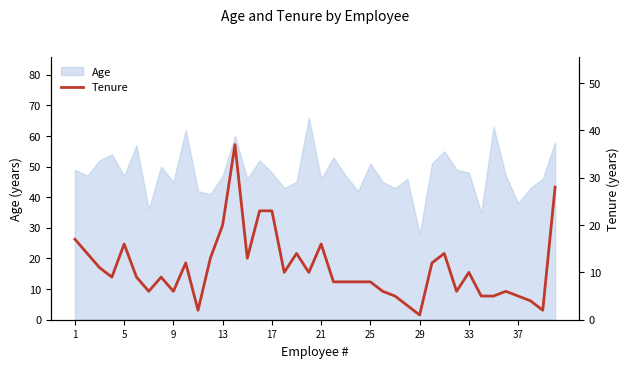

At which label does Age reach its minimum?

29